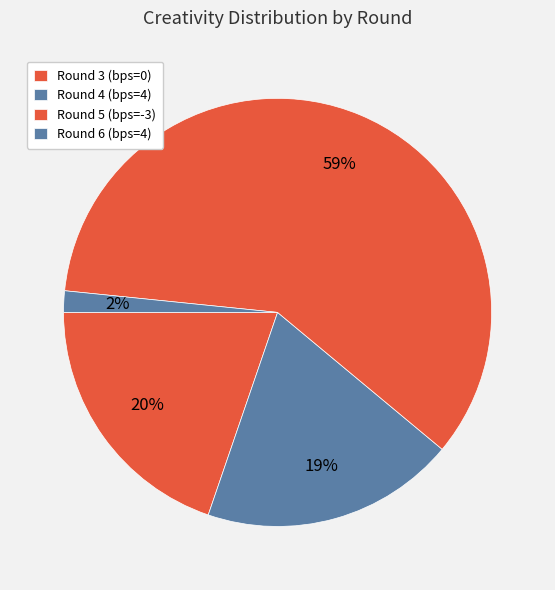

Between Round 3 (bps=0) and Round 4 (bps=4), which is larger?

Round 3 (bps=0)